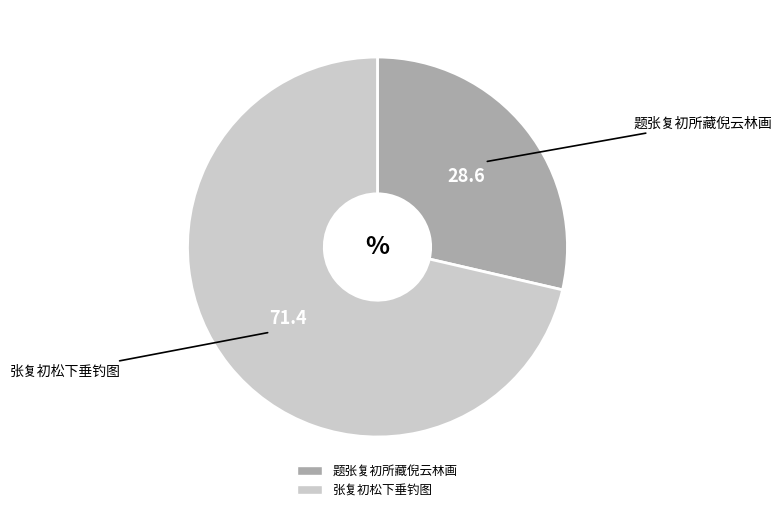

Rank the categories by value from highest to lowest.

张复初松下垂钓图, 题张复初所藏倪云林画